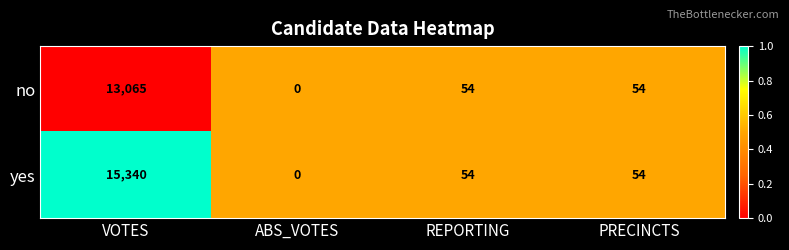

Where does the yes series first go above 54?

VOTES